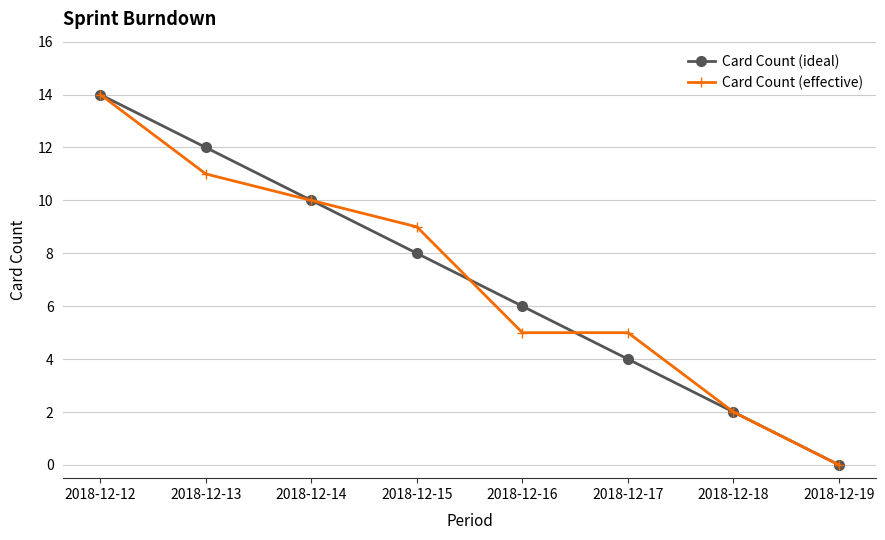

What is the greatest value displayed?

14